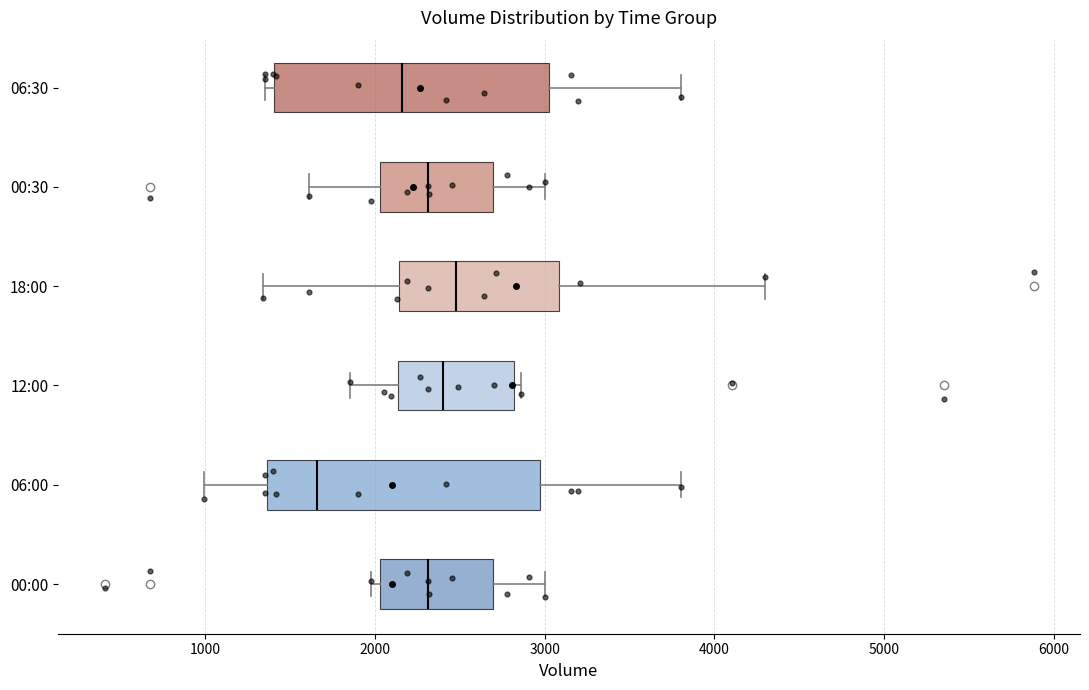

Reading bottom to top, read every box against the x-axis: the position of its median line, the range the box covers, and the ends of its whiskers. The values are not printed on the chart, so give them approximately, as read against the axis.

00:00: median 2300, box 2000 to 2700, whiskers 2000 (just left of the box's left edge) to 3000
06:00: median 1700, box 1400 to 3000, whiskers 1000 to 3800
12:00: median 2400, box 2100 to 2800, whiskers 1900 to 2900
18:00: median 2500, box 2100 to 3100, whiskers 1300 to 4300
00:30: median 2300, box 2000 to 2700, whiskers 1600 to 3000
06:30: median 2200, box 1400 to 3000, whiskers 1400 (just left of the box's left edge) to 3800